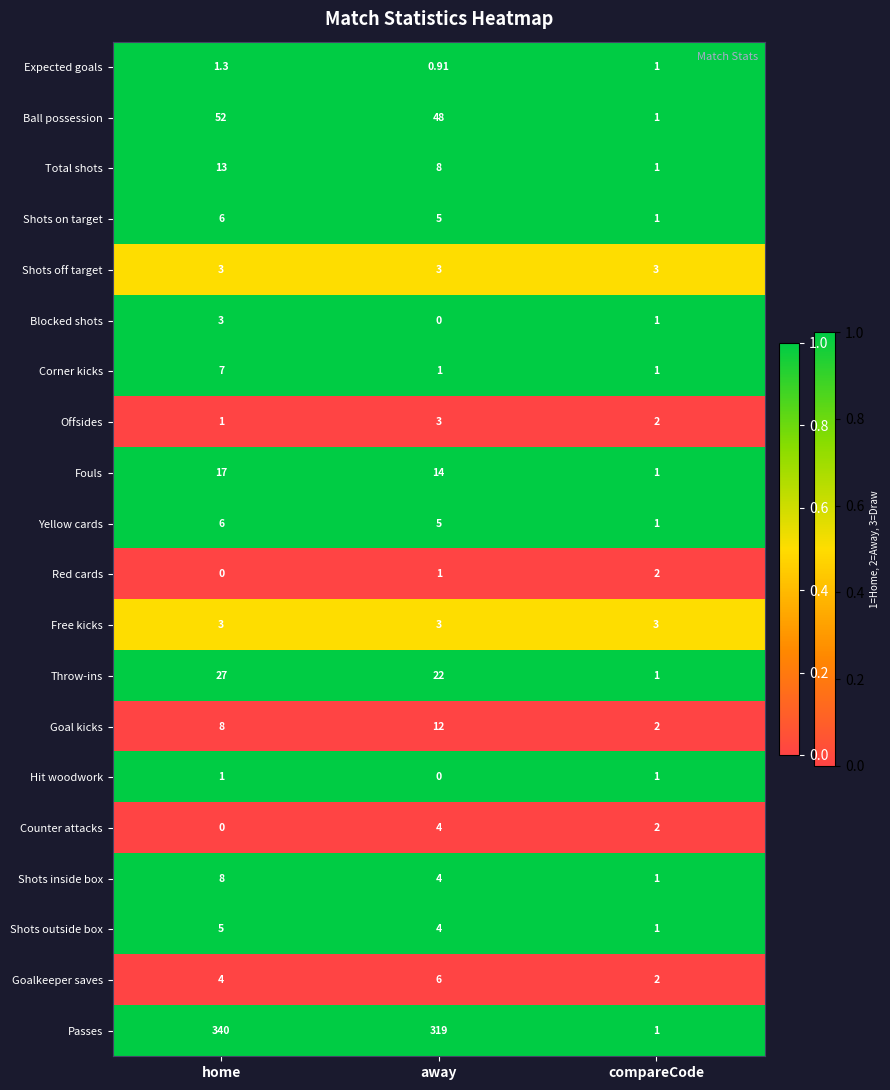

Rank the categories by Counter attacks value from lowest to highest.

home, compareCode, away